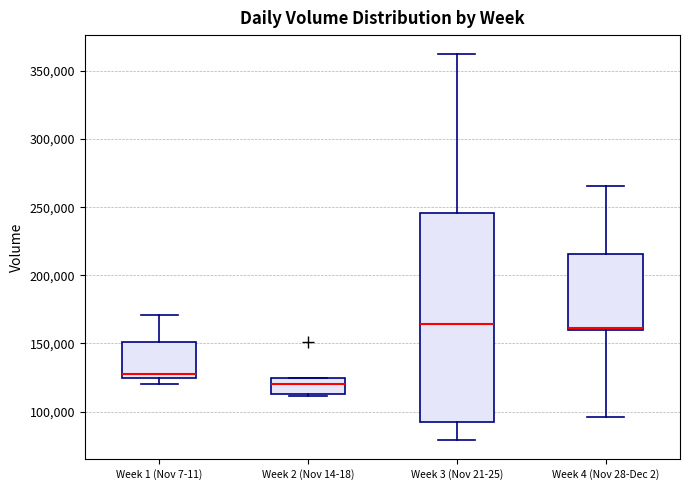

Where is the upper edge of the box for Week 4 (Nov 28-Dec 2) on the y-axis? The values are not printed on the chart, so give them approximately, as read against the axis.

215000